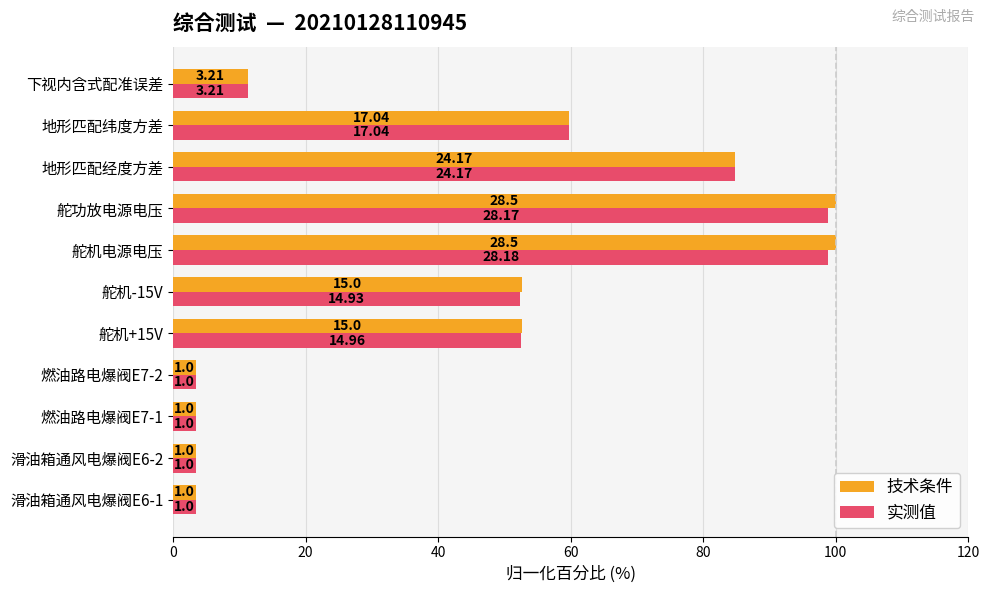

What is the value of the 实测值 bar at the 7th from the left?

98.9